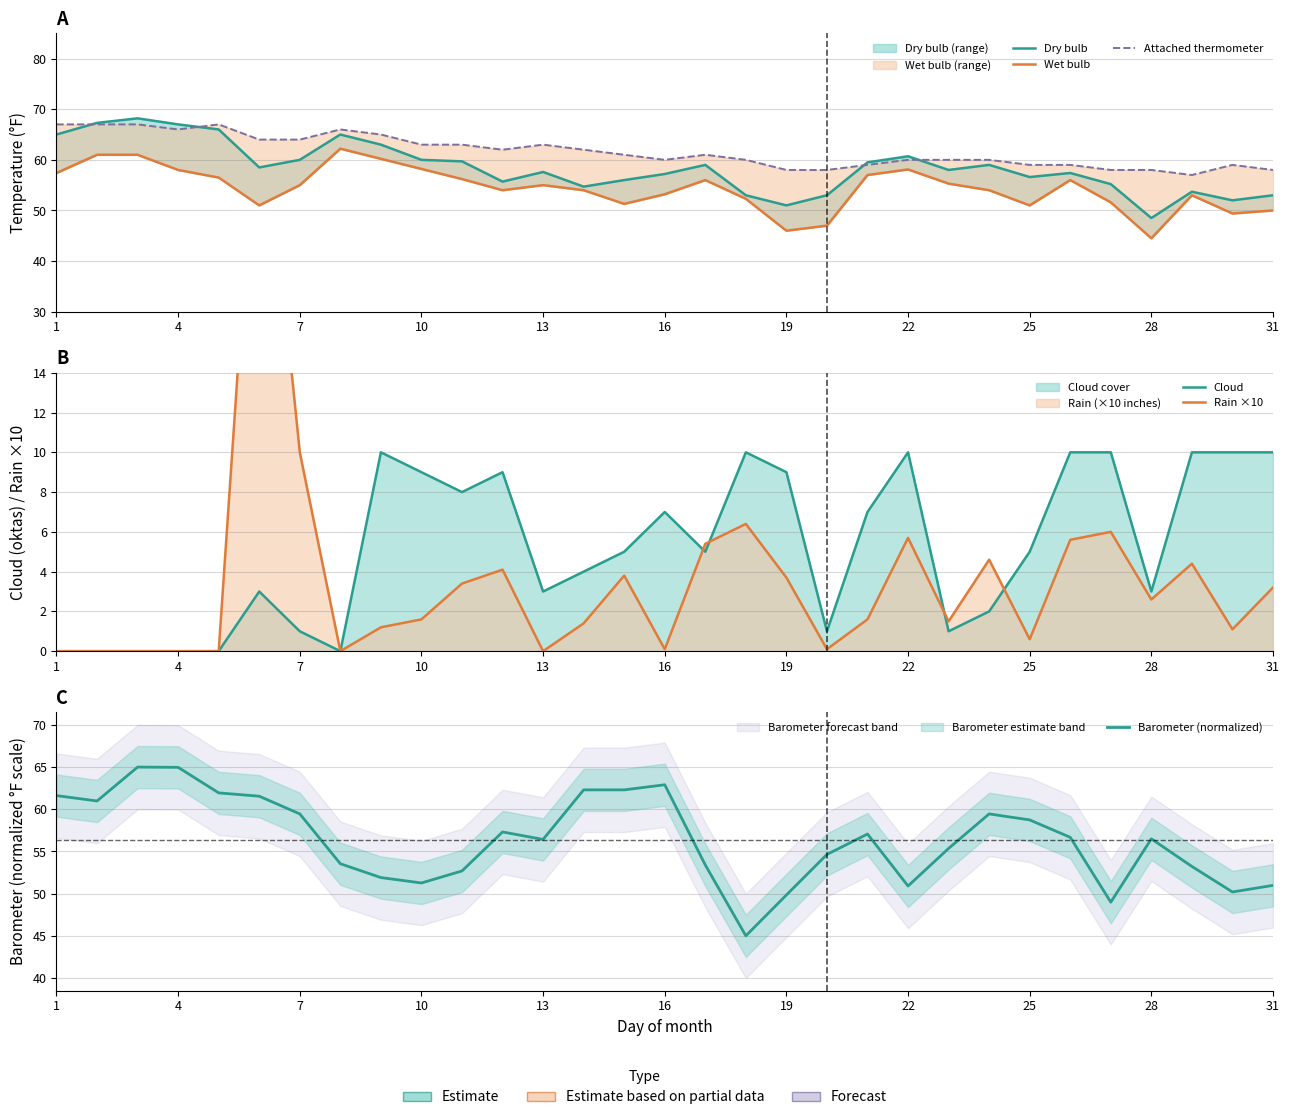

Which series has the largest total across all categories?

Attached thermometer